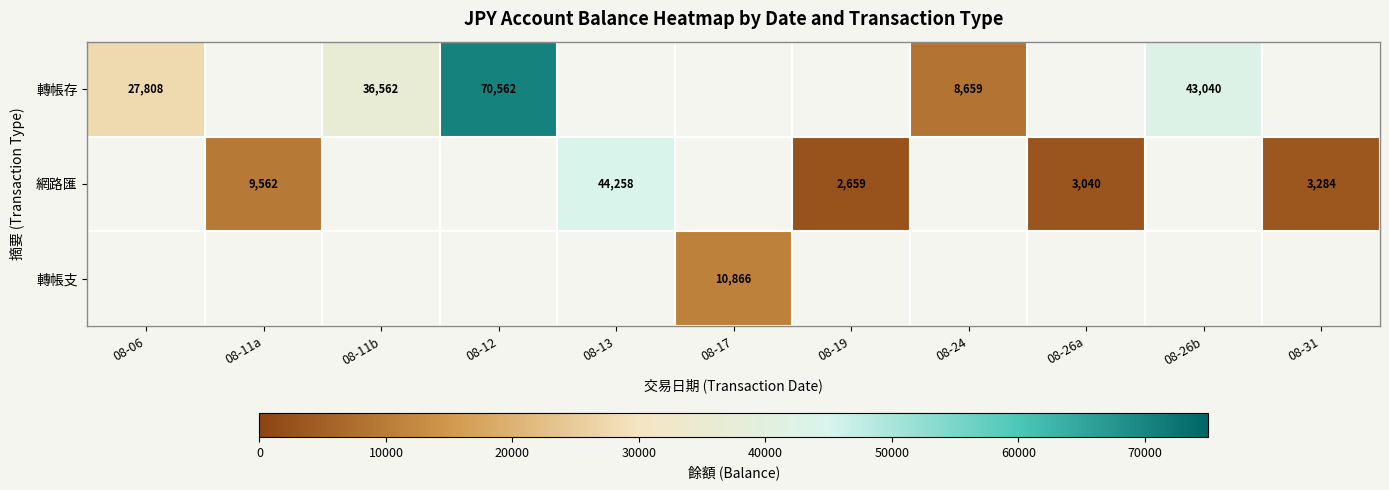

True or false: 網路匯 has a value of 3284 at 08-31.

True